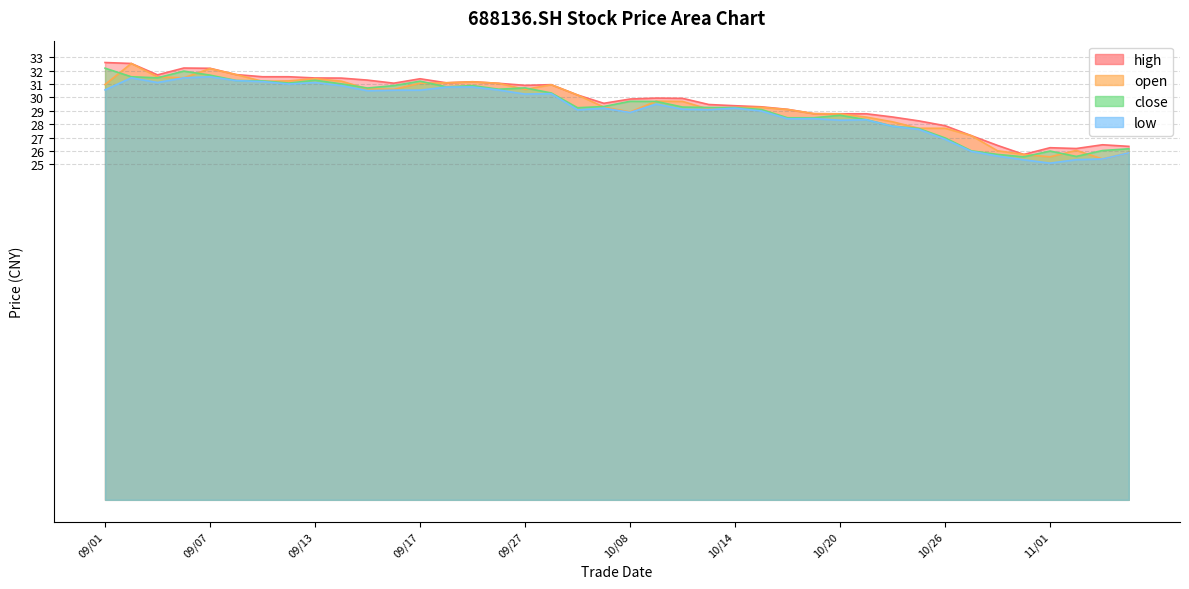

In low, how many points are higher than both neighbors (excluding endpoints)?

10